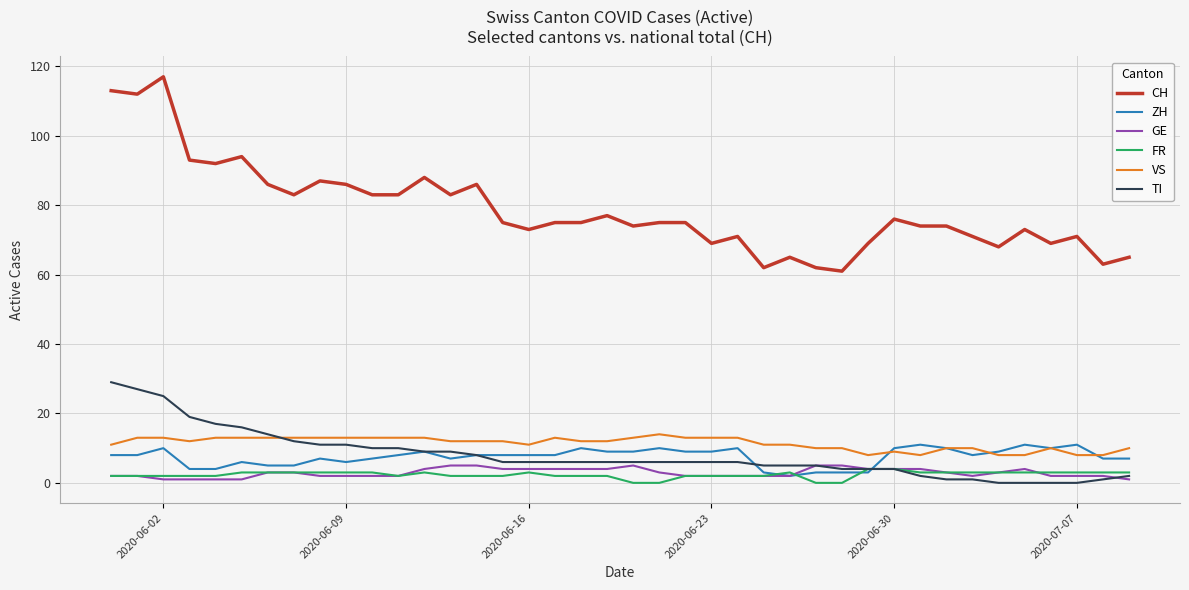

Which series has the largest total across all categories?

CH